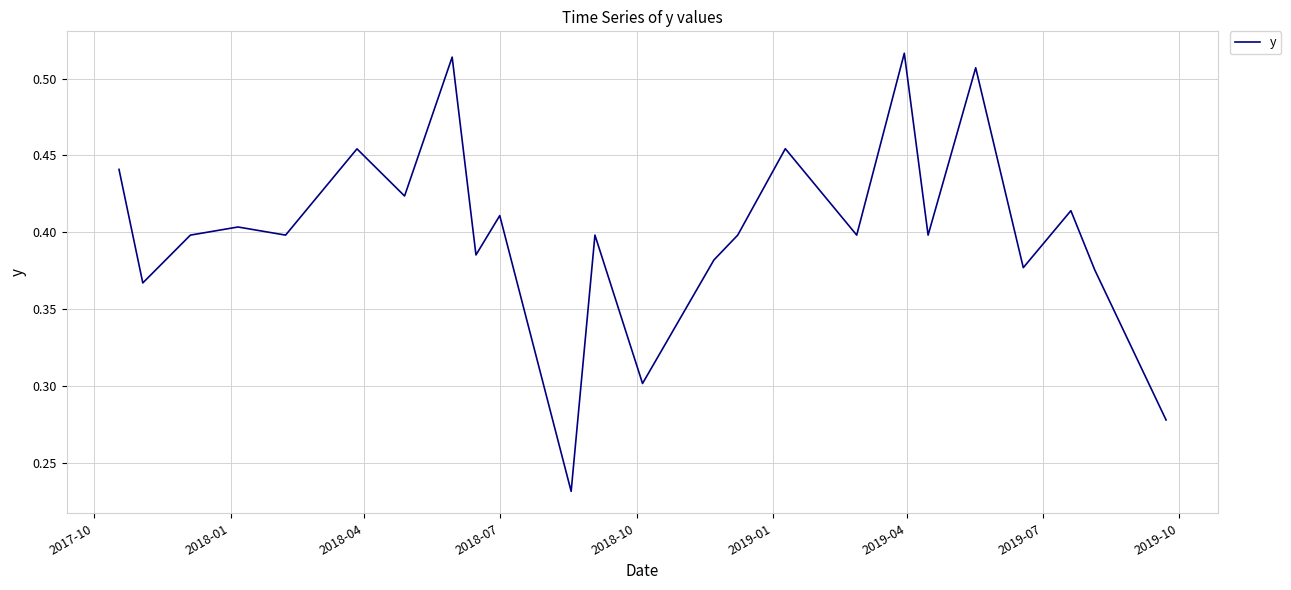

Does the chart display data point markers on the line(s)?

No